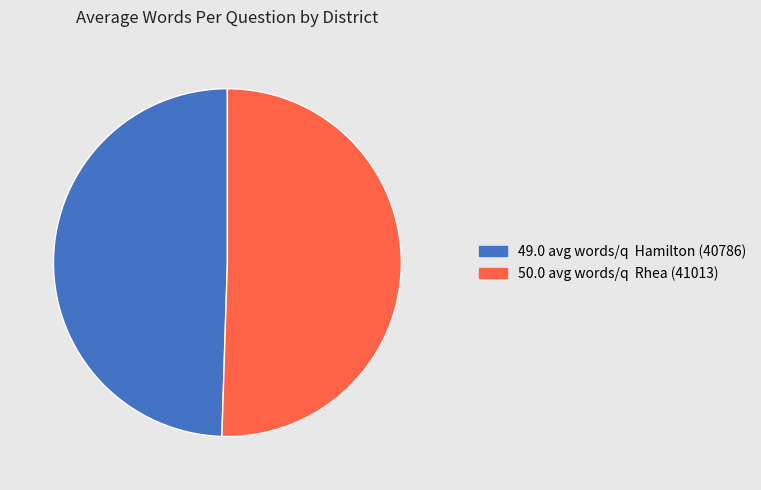

How many slices are in this pie chart?

2